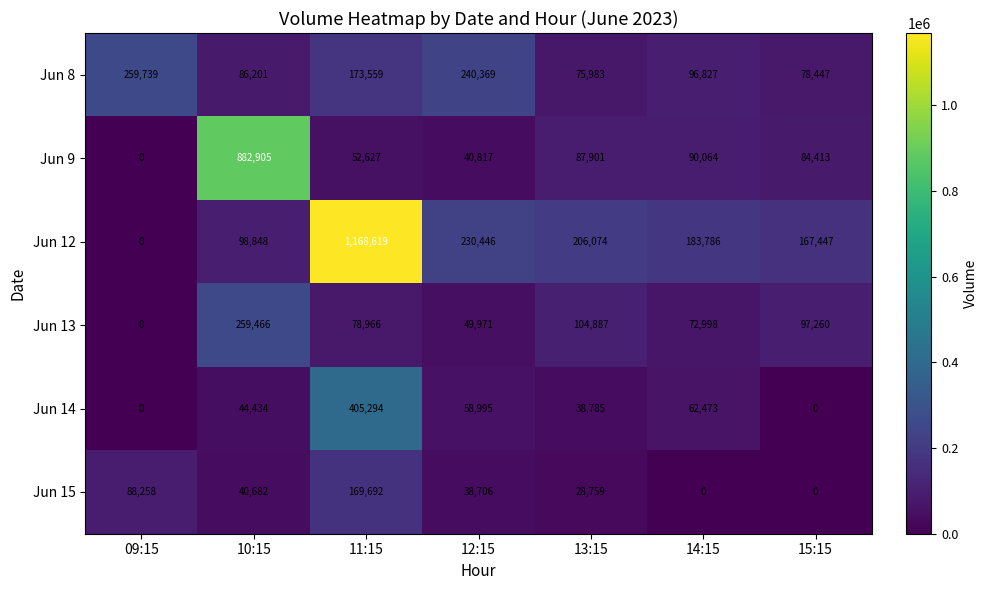

What is the average value of the Jun 9 series?

176961